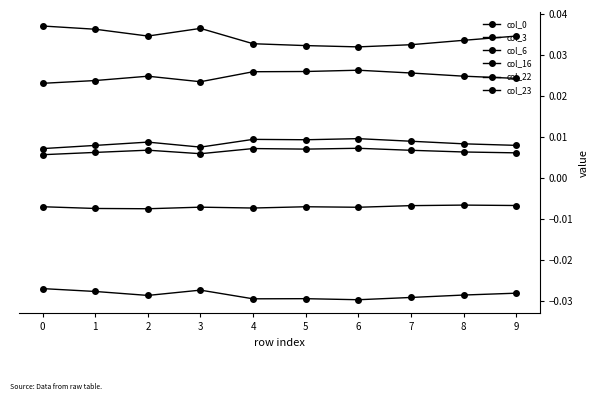

How many lines are shown in the chart?

6